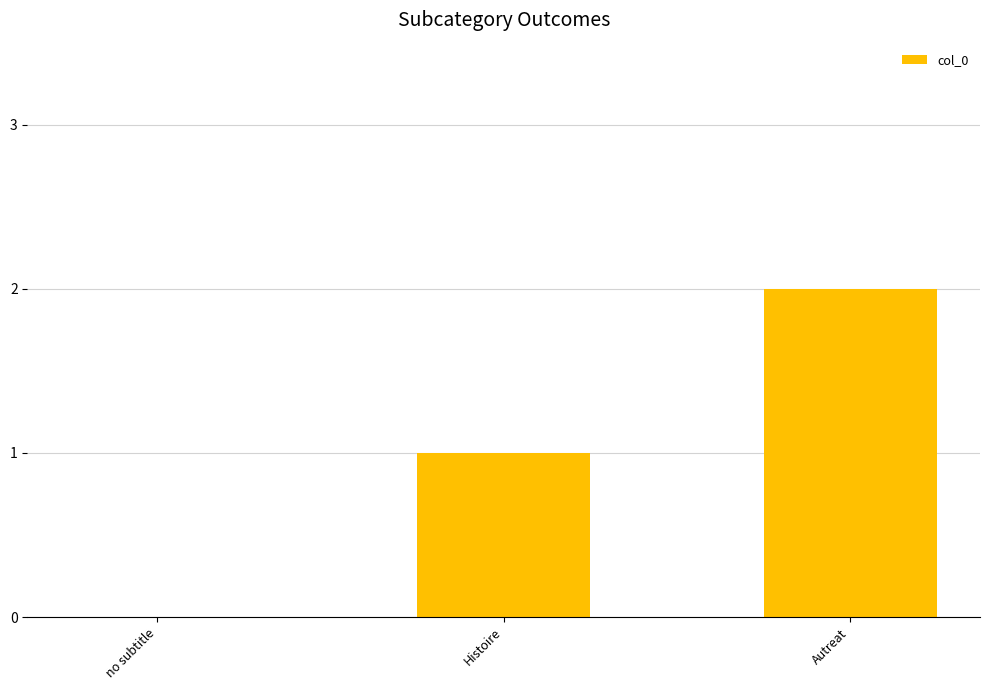

Reading right to left, extract all data points from this chart.

2	1	0